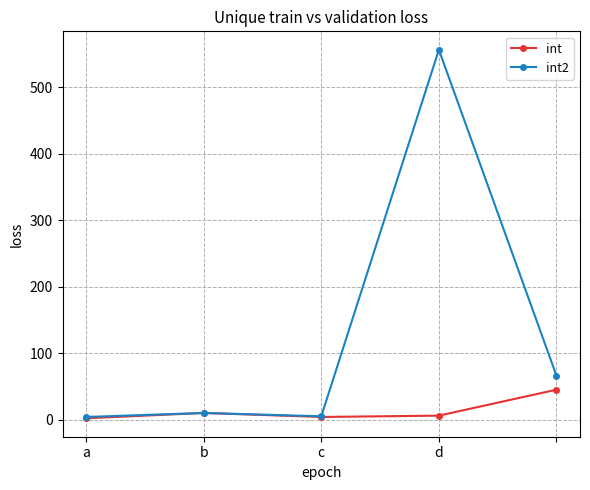

Which series has the widest spread of values?

int2